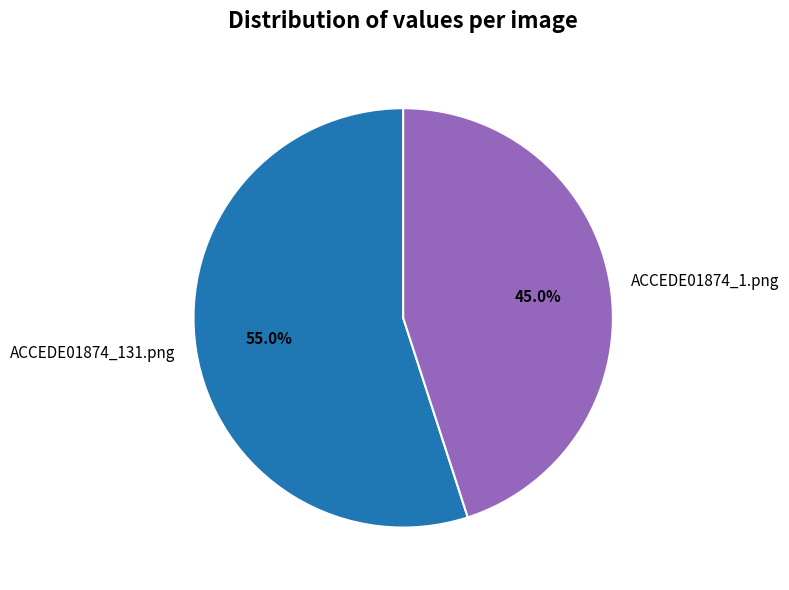

Is it true that ACCEDE01874_1.png is 58% of the pie?

False